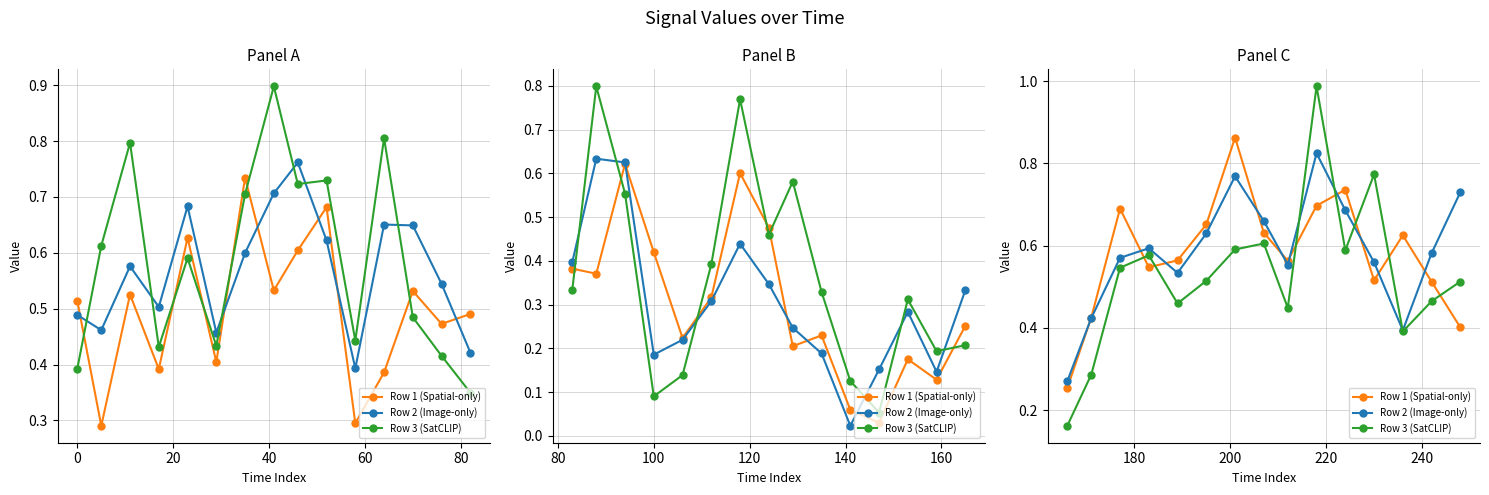

True or false: Row 1 (Spatial-only) has more than 0 interior local peaks.

True